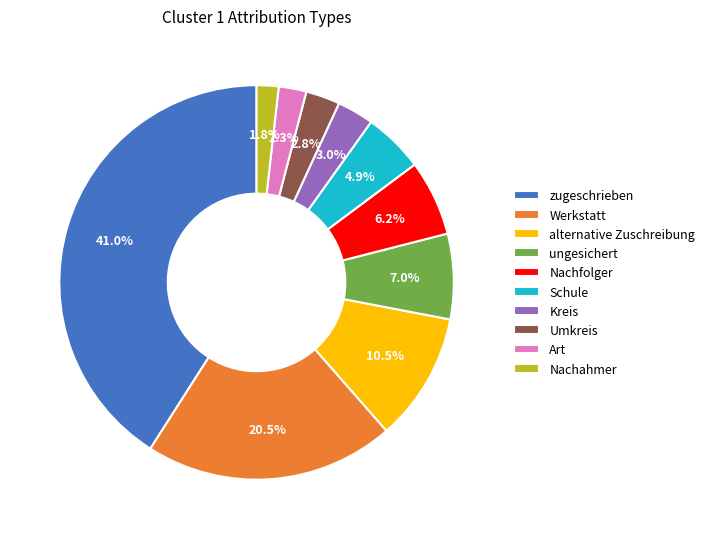

What is the ratio of the value at ungesichert to the value at Nachahmer?

3.9